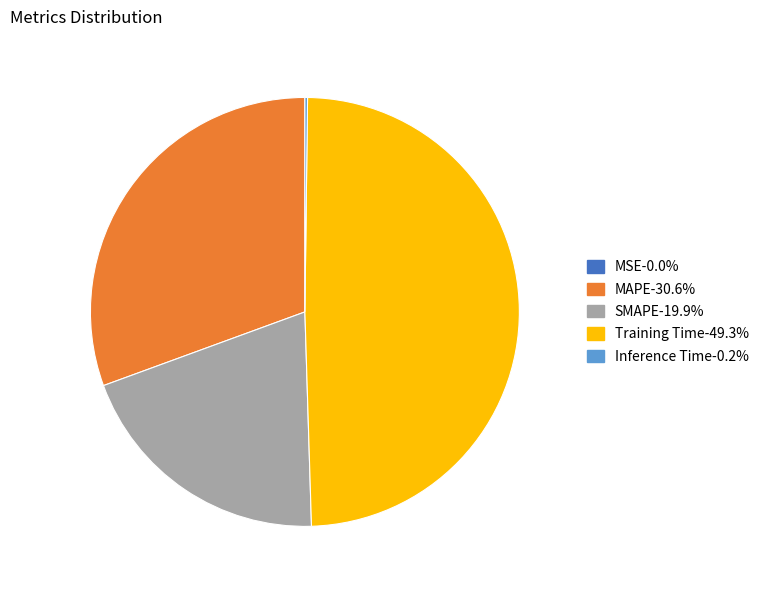

Which category has the biggest portion of the pie?

Training Time